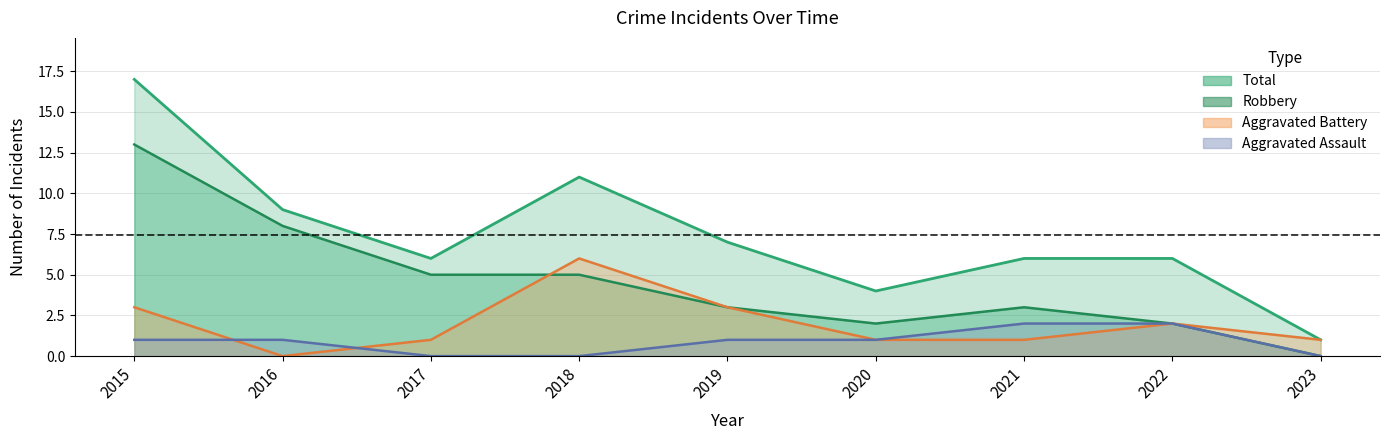

At which label does Robbery first exceed 3?

2015